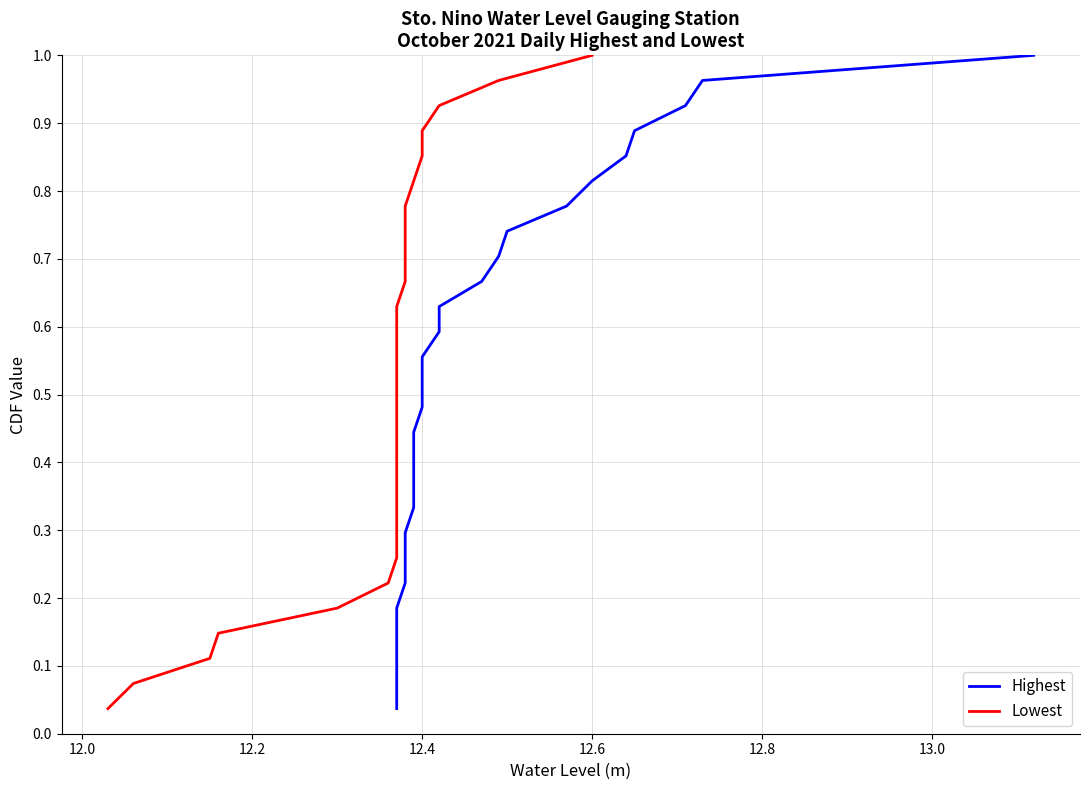

True or false: Highest has more than 0 interior local peaks.

False